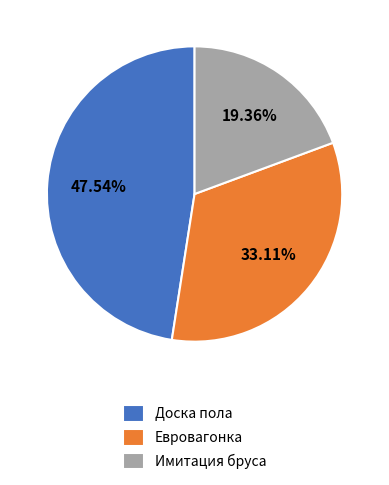

What percentage is the Евровагонка slice, to the nearest percent?

33%